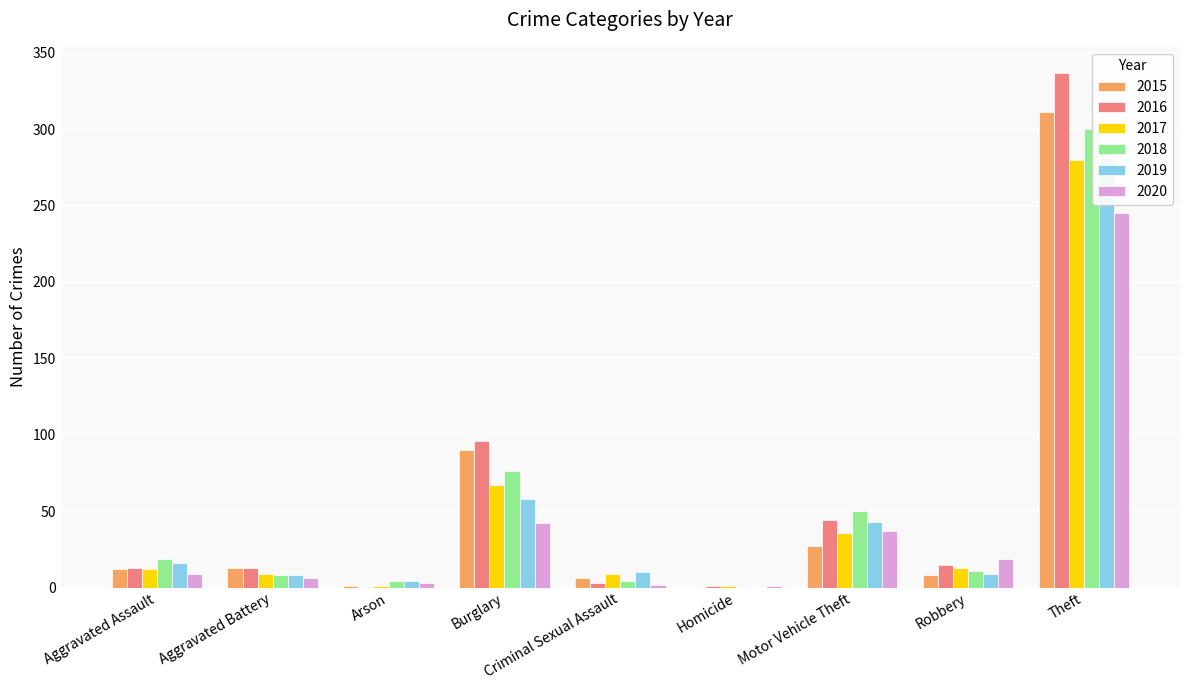

What is the label of the 6th bar from the right?

Burglary